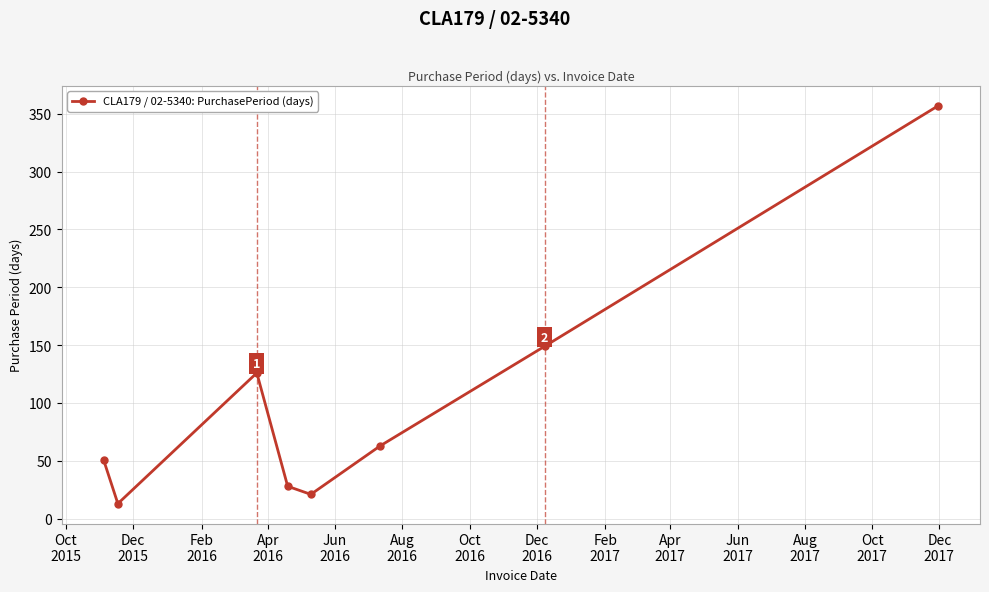

What is the minimum value shown in the chart?

13